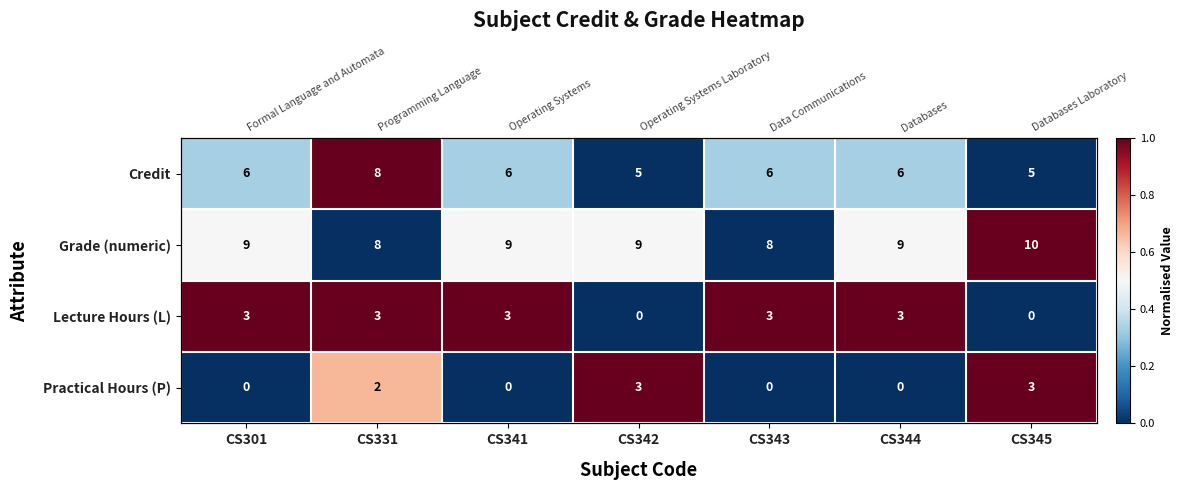

How many values in Lecture Hours (L) are above zero?

5